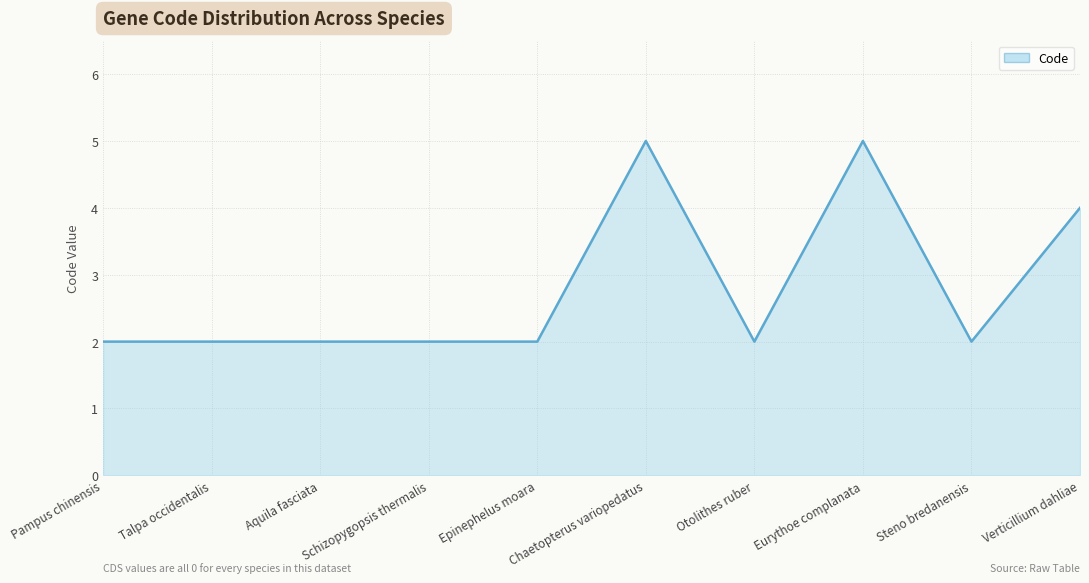

What is the difference between the maximum and second lowest values?

3